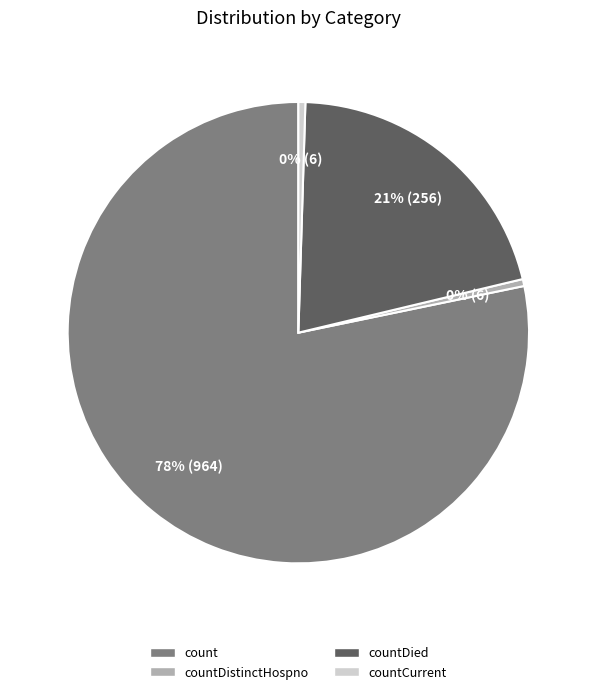

Is the sum of countDistinctHospno and countDied greater than half?

No